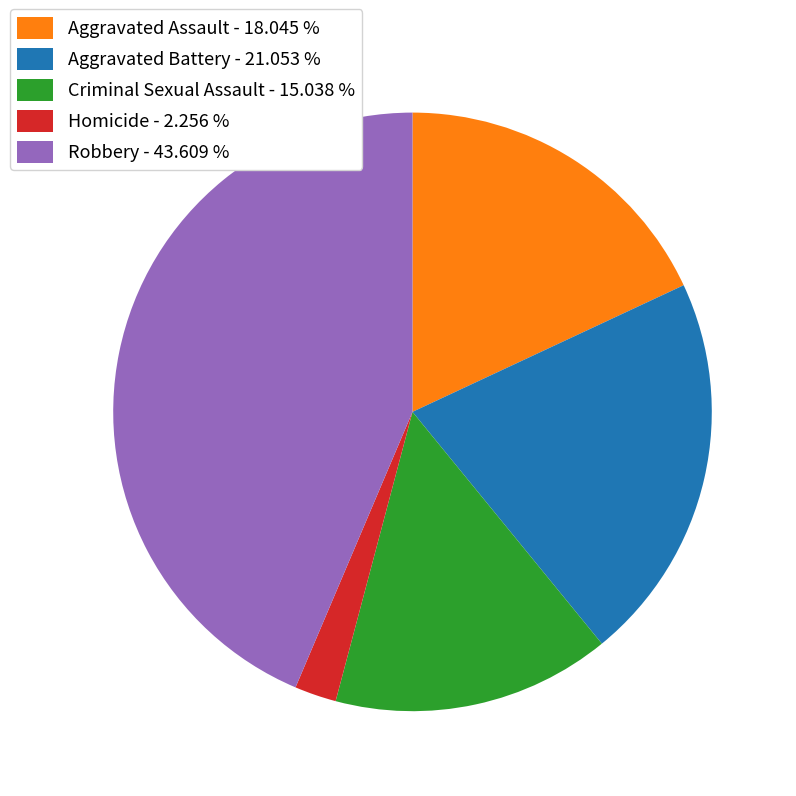

Which has a higher value, Homicide - 2.256 % or Aggravated Battery - 21.053 %?

Aggravated Battery - 21.053 %